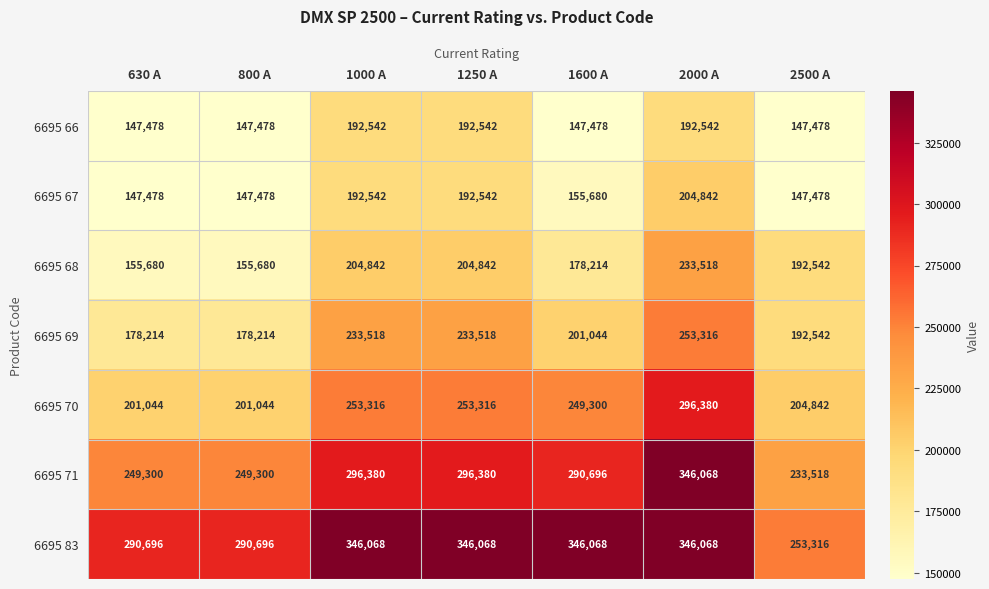

What is the difference between the highest and lowest values at 800 A?

143218